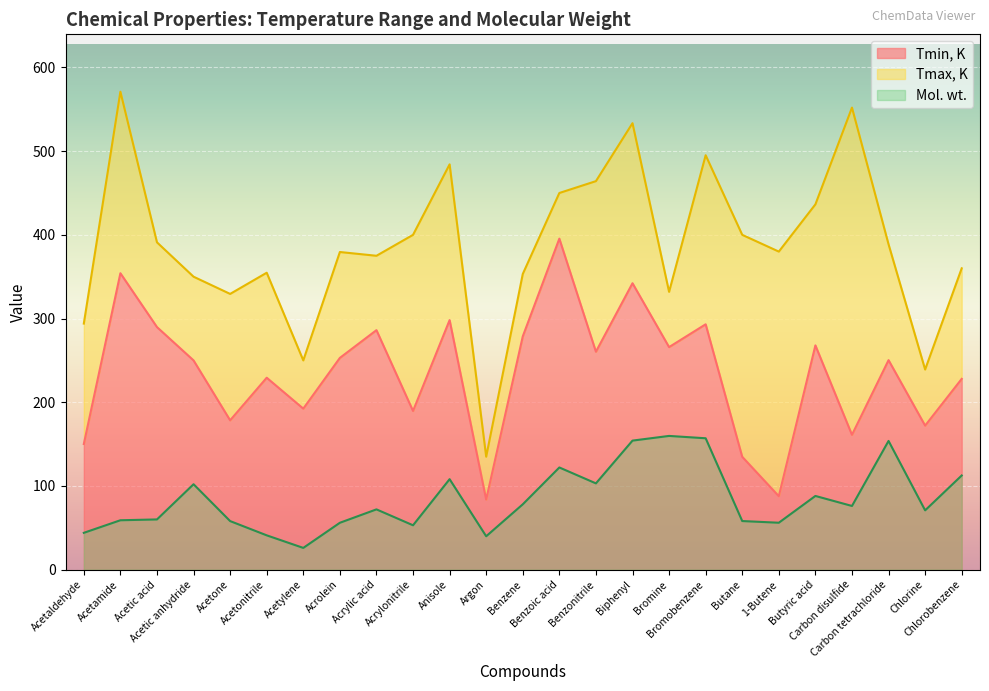

What is the difference between the highest and lowest values at Benzonitrile?

361.0